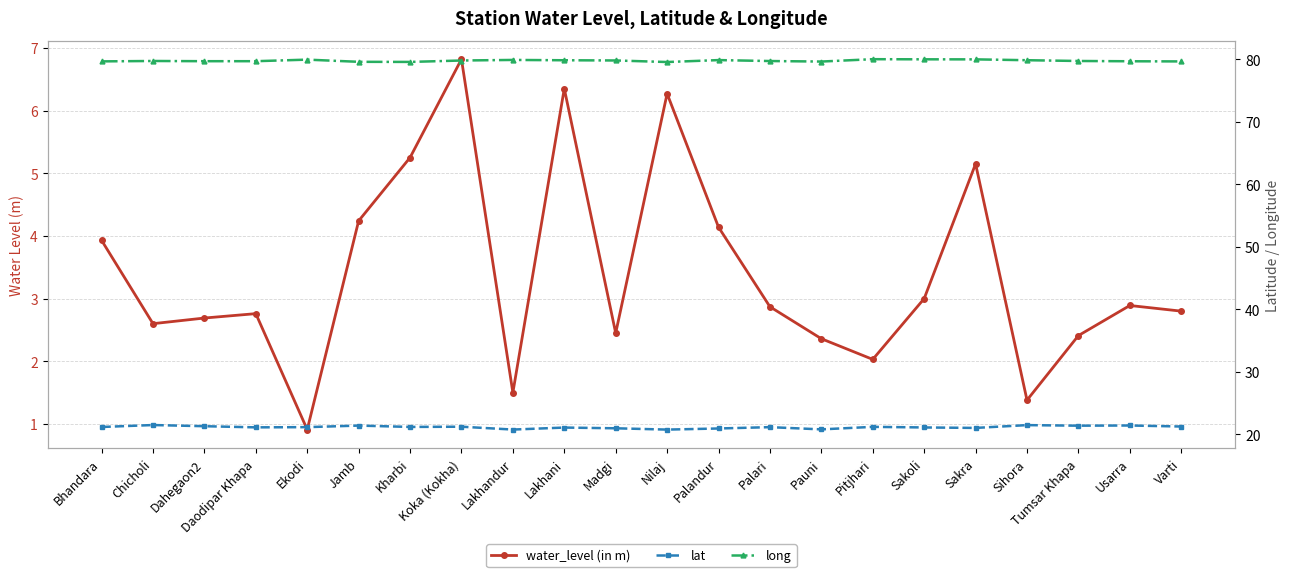

List the labels in order of long value, largest first.

Pitjhari, Sakoli, Sakra, Ekodi, Lakhandur, Palandur, Sihora, Lakhani, Madgi, Koka (Kokha), Chicholi, Tumsar Khapa, Palari, Dahegaon2, Daodipar Khapa, Usarra, Bhandara, Varti, Pauni, Jamb, Kharbi, Nilaj